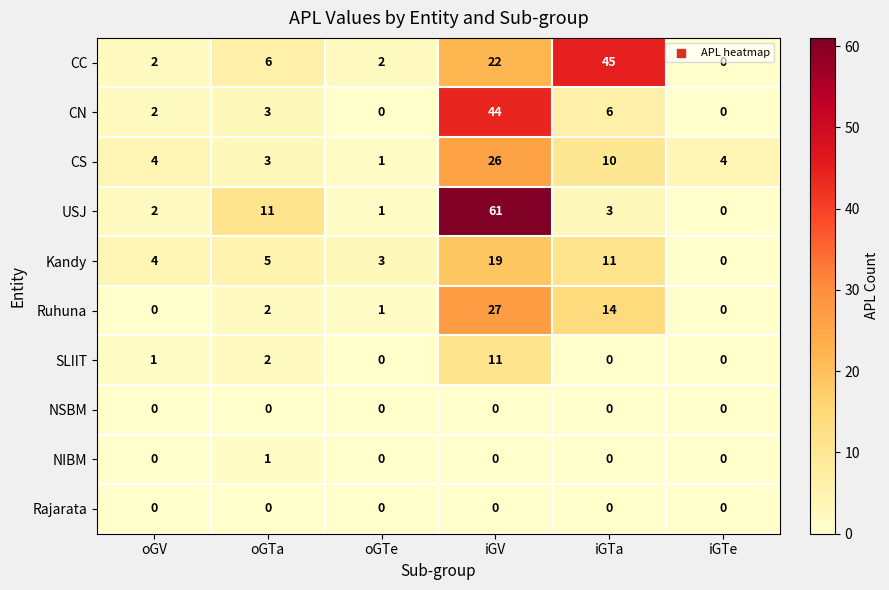

Read the CS value at iGV, to the nearest 5.

25